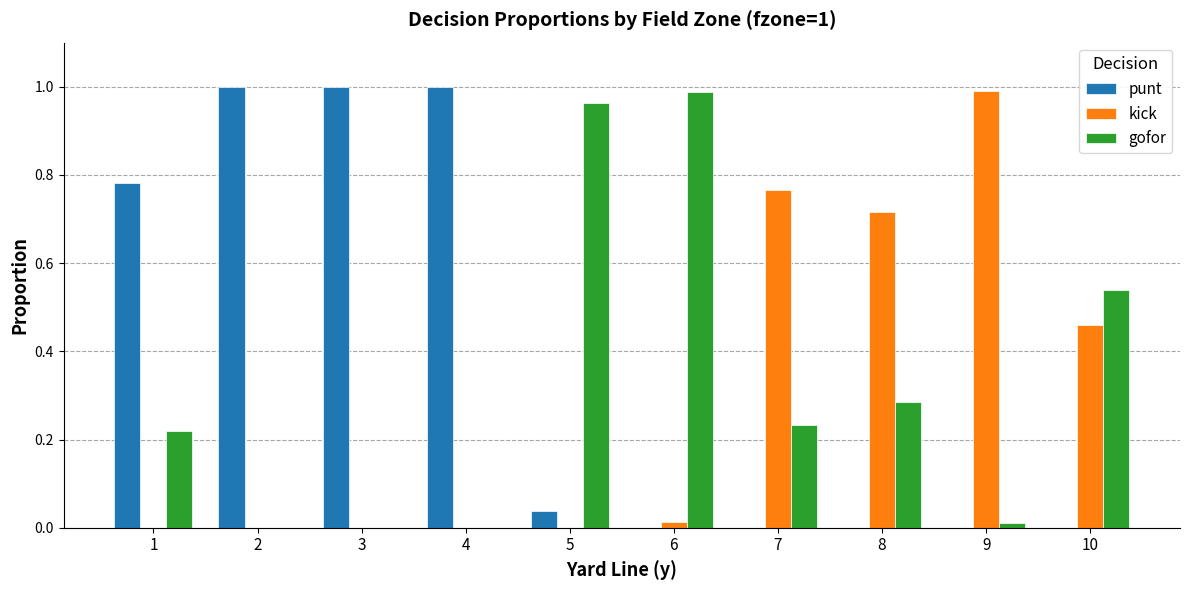

Which series has the largest range (max minus min)?

punt